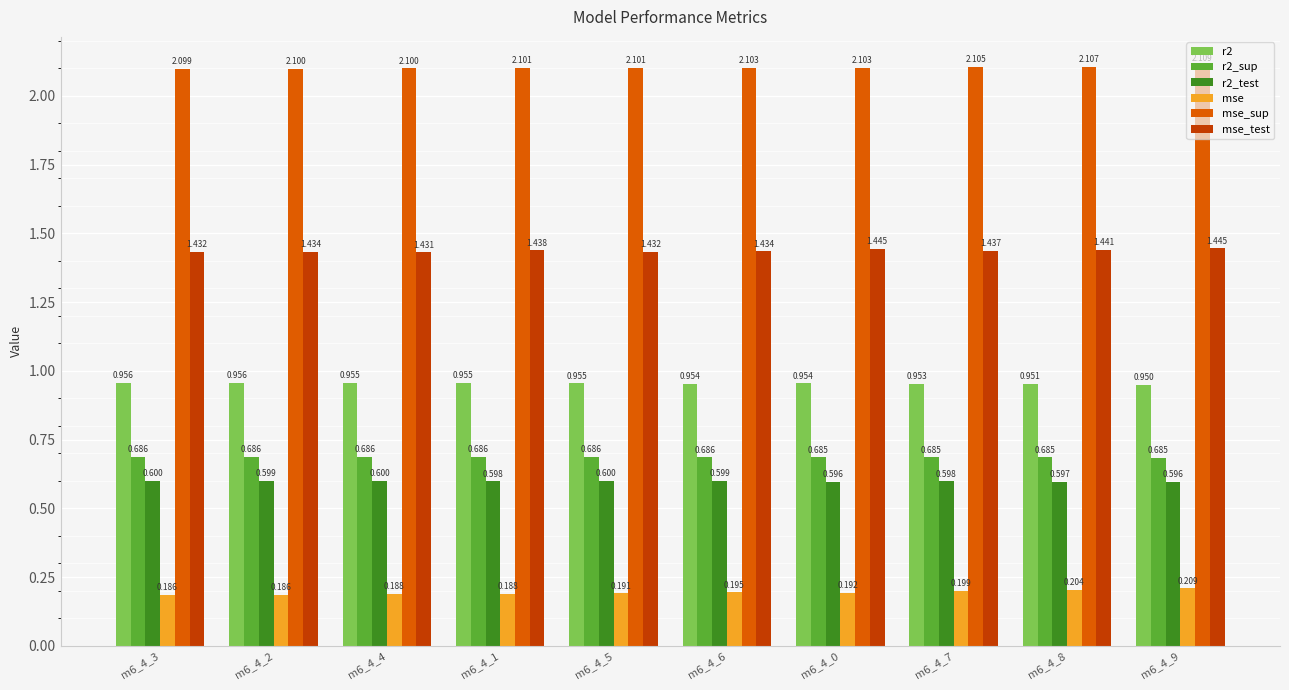

What is the difference between the highest and lowest values at m6_4_2?

1.9